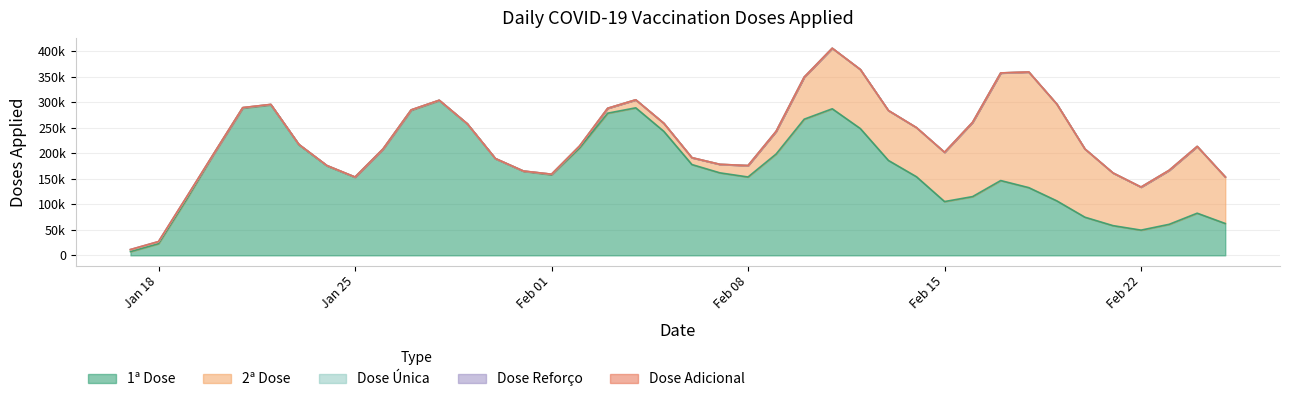

Does the chart have visible grid lines?

Yes